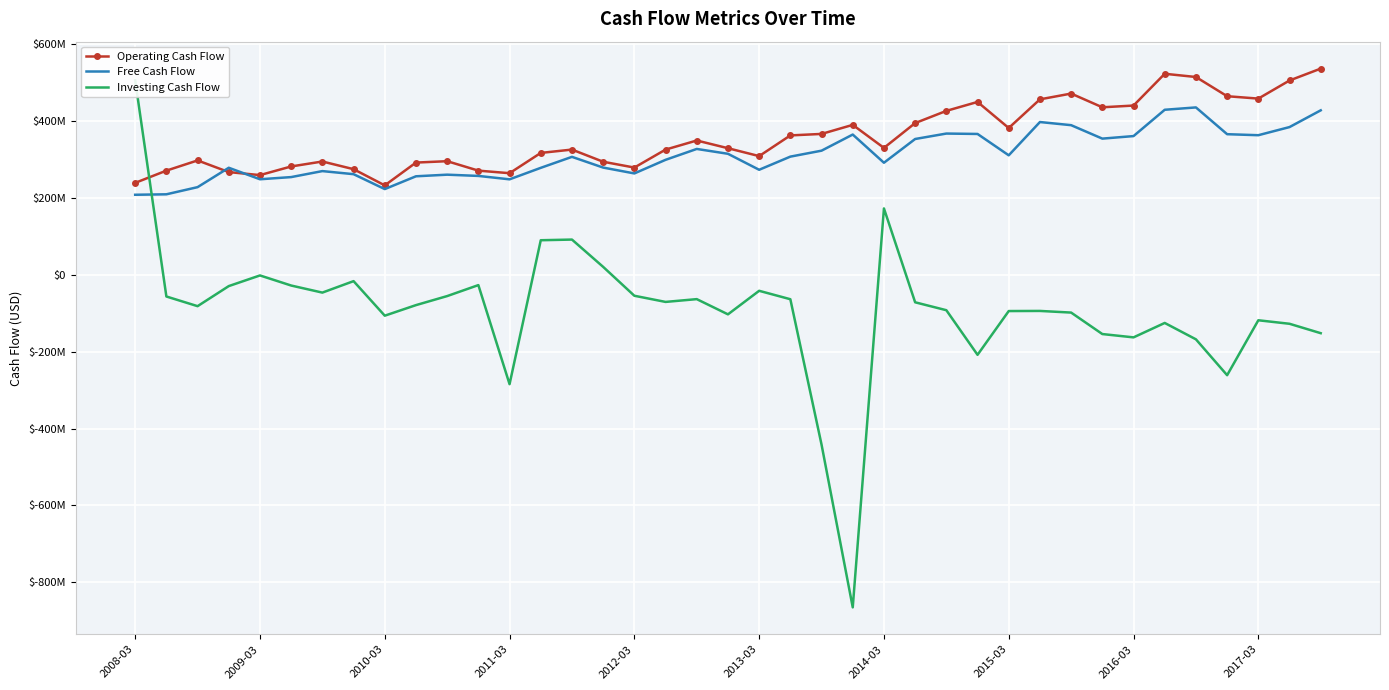

At which label is Operating Cash Flow closest to 385157000?

2015-03